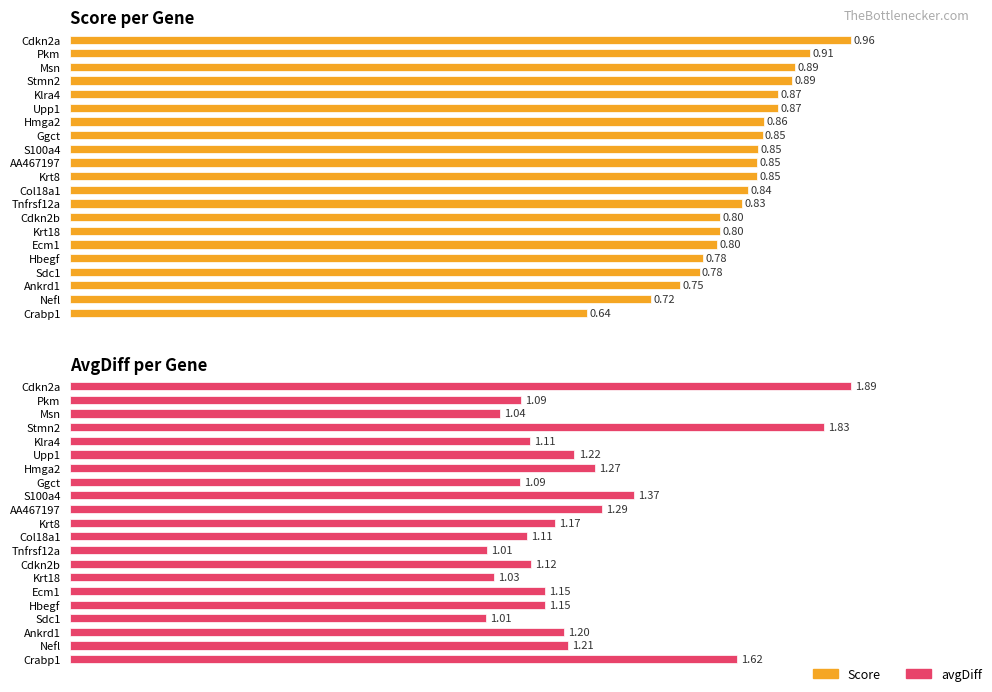

True or false: avgDiff has a value of 1.9 at 0.0.

True